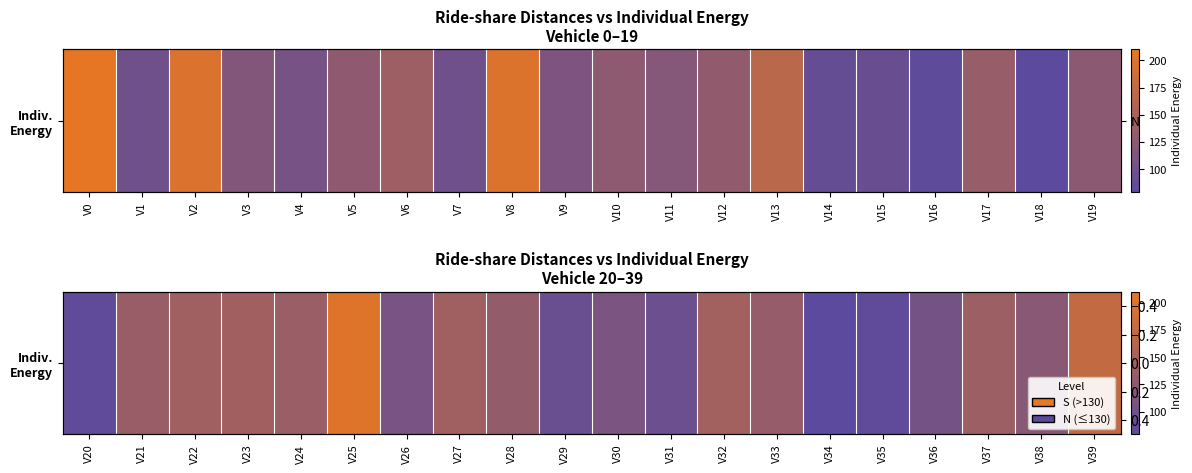

Between V21 and V24, which is larger?

V24